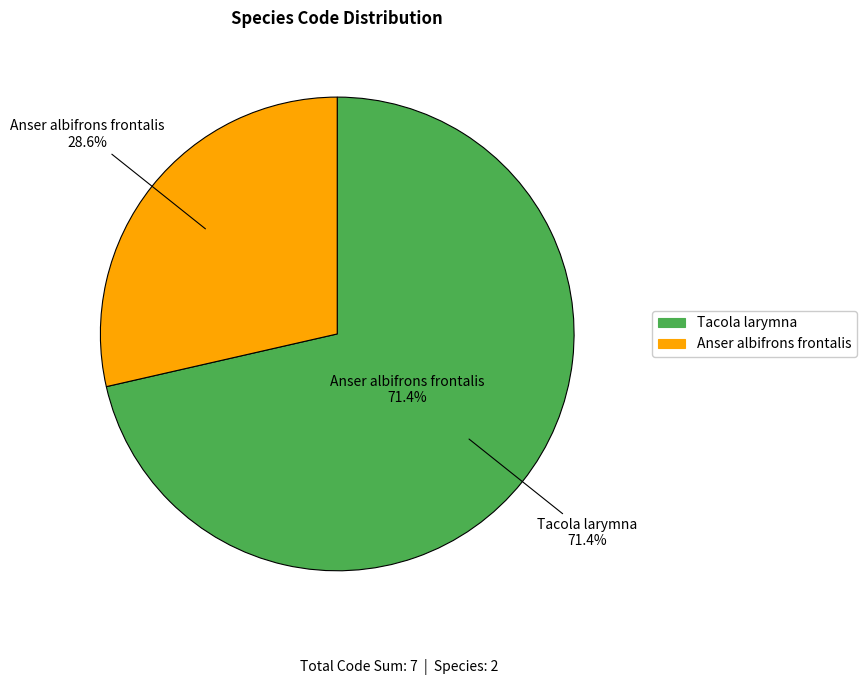

Combined, what portion of the pie is Anser albifrons frontalis and Tacola larymna?

100.0%